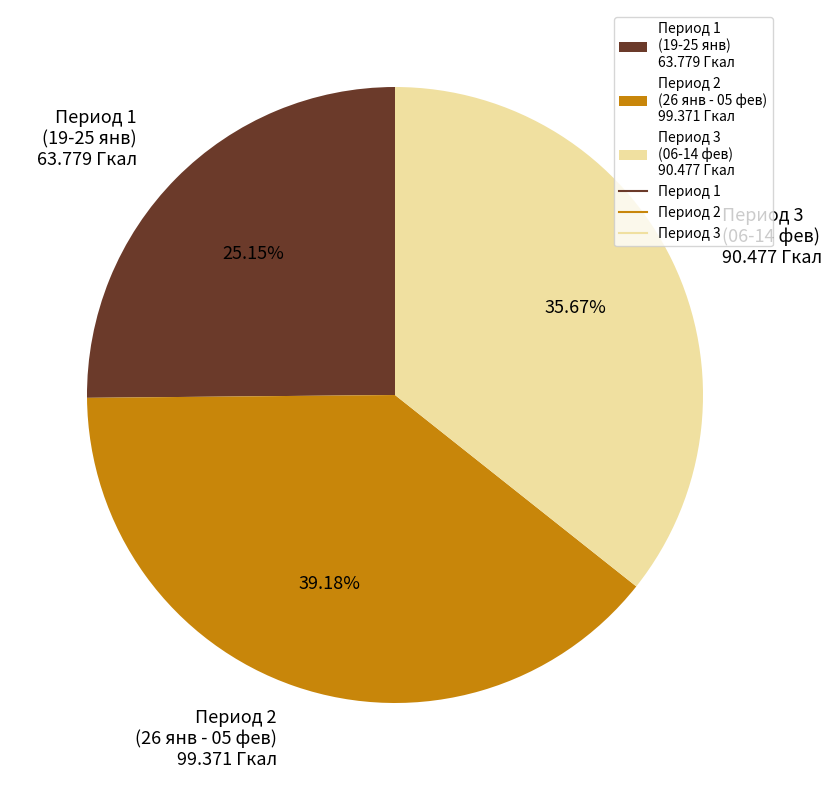

How many segments does this pie chart have?

3